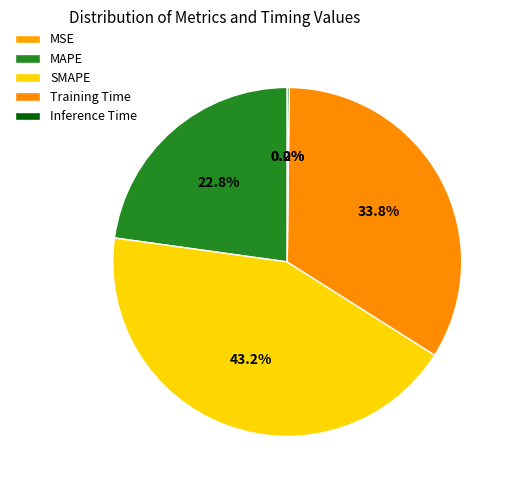

Is there any slice that represents more than half of the pie?

No